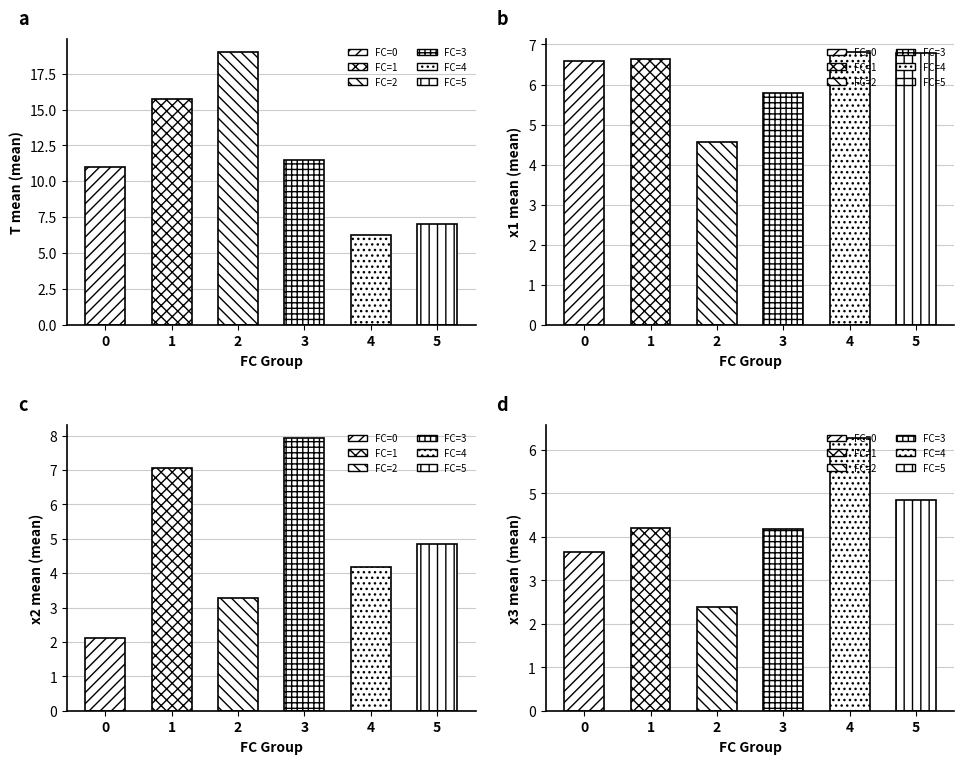

Which category has the lowest value in the x3 series?

2